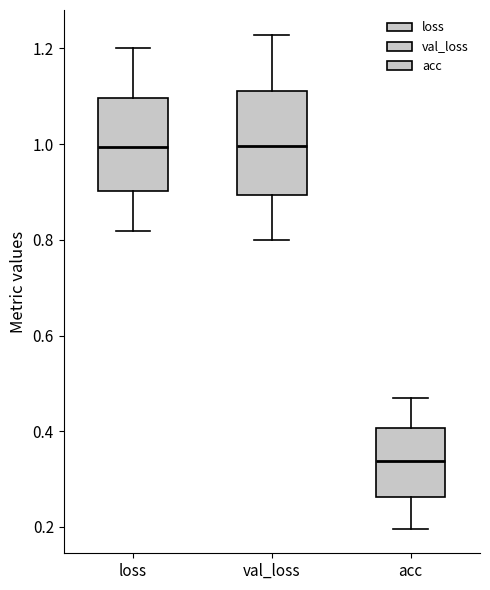

Reading left to right, read every box against the y-axis: the position of its median line, the range the box covers, and the ends of its whiskers. The values are not printed on the chart, so give them approximately, as read against the axis.

loss: median 1.00, box 0.90 to 1.10, whiskers 0.82 to 1.20
val_loss: median 1.00, box 0.90 to 1.12, whiskers 0.80 to 1.22
acc: median 0.34, box 0.26 to 0.40, whiskers 0.20 to 0.46